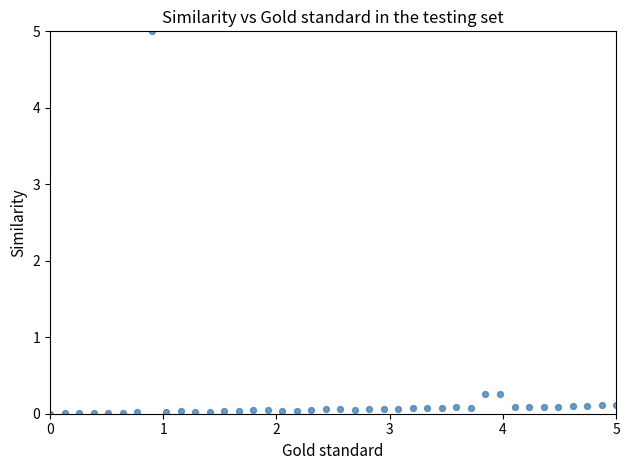

What is the range of Y values (max minus min)?

5.0